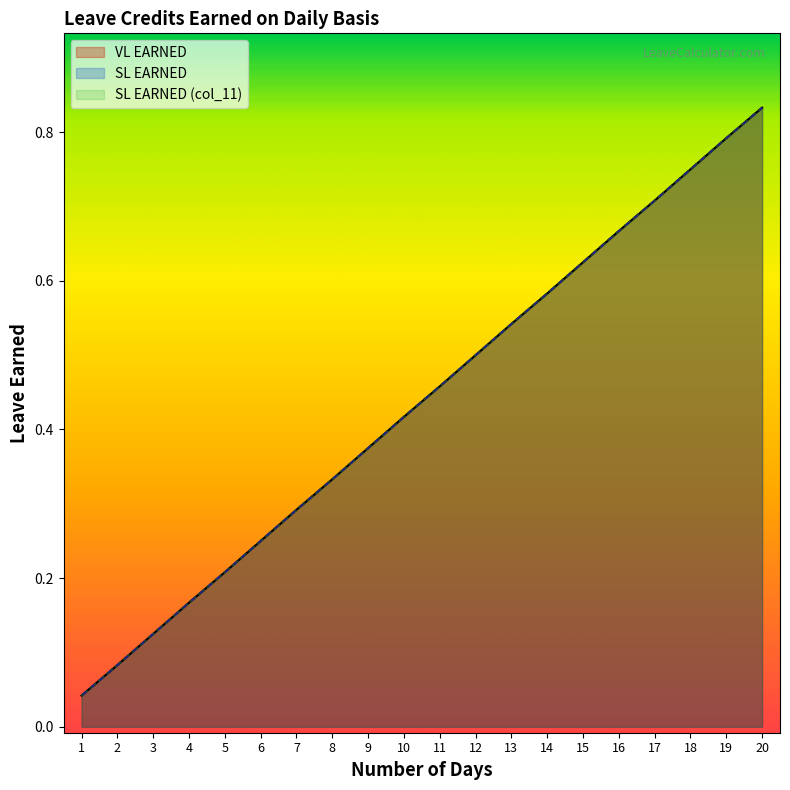

Is it true that SL EARNED (col_11) equals 0.6 at 14?

True